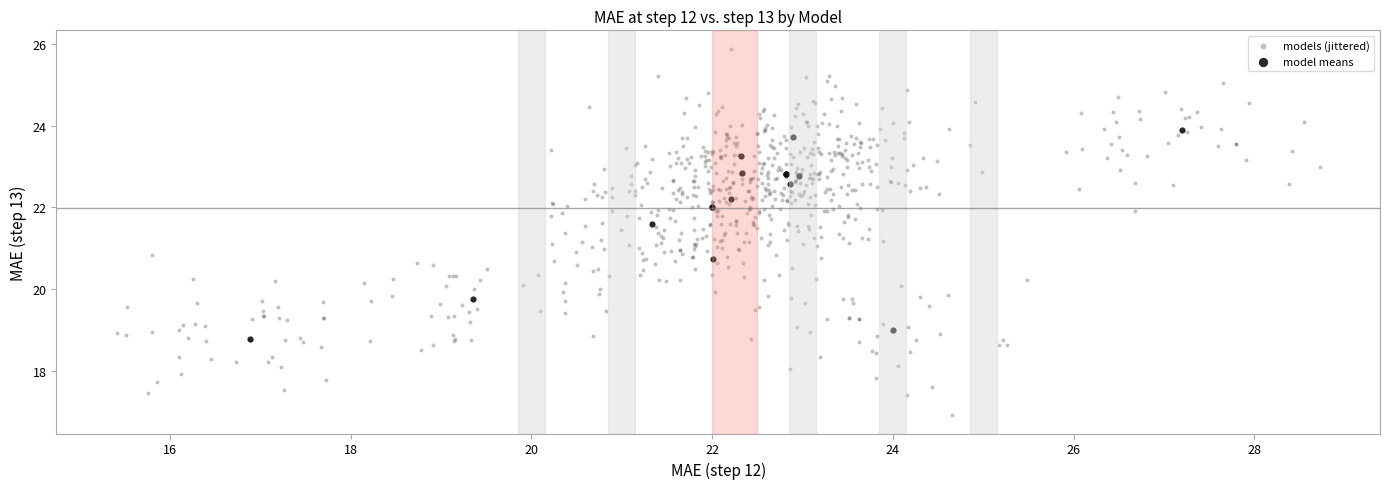

Which series contains the highest Y value?

models (jittered)